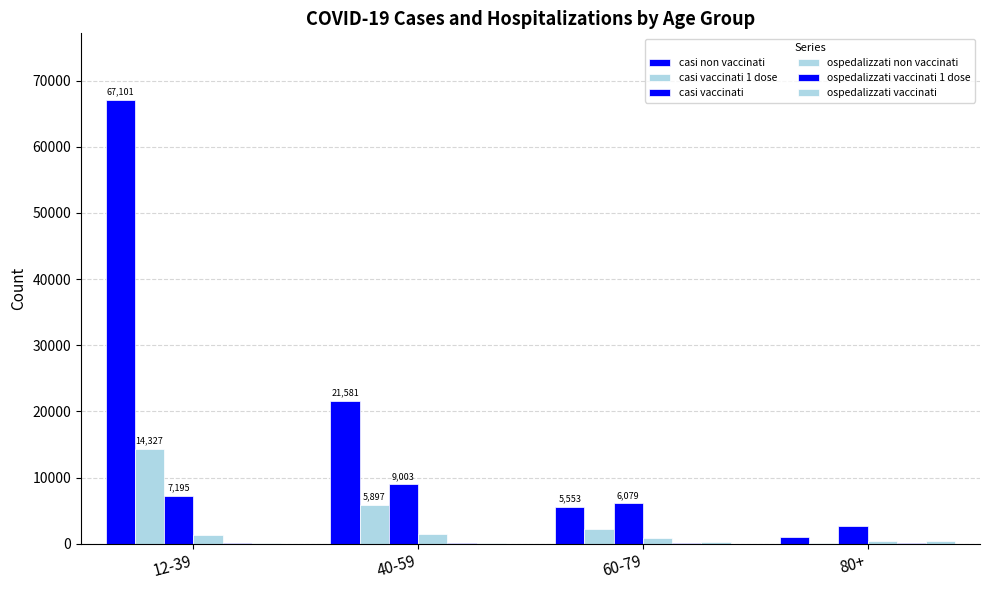

What is the label of the 3rd bar from the right?

40-59